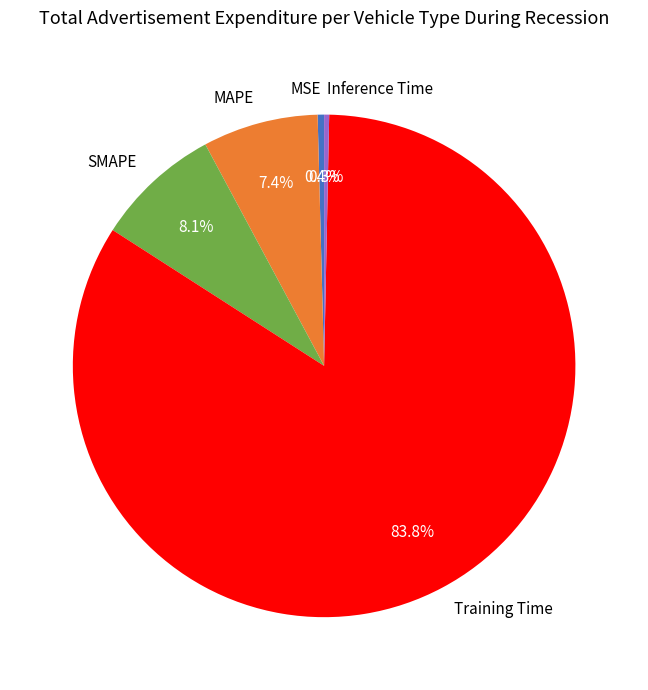

Is there any slice that represents more than half of the pie?

Yes